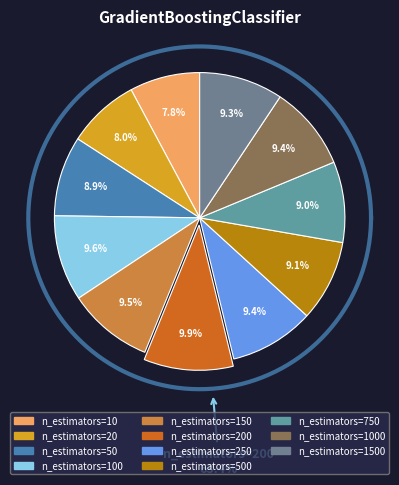

To the nearest percent, what percentage of the pie is n_estimators=100?

10%